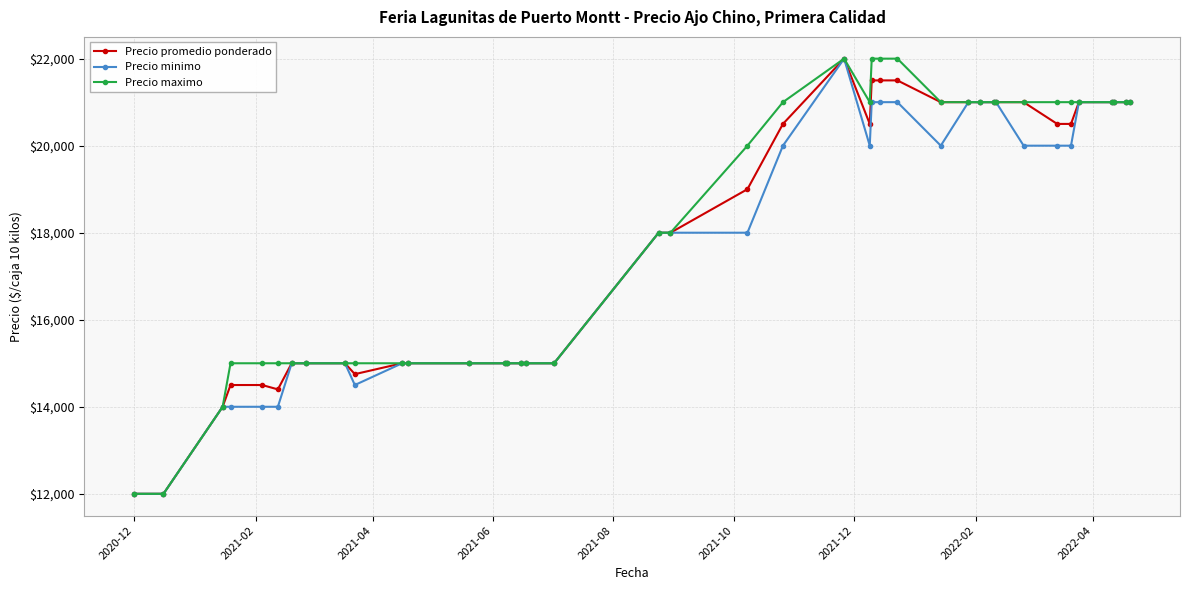

What is the maximum value shown in the chart?

22000